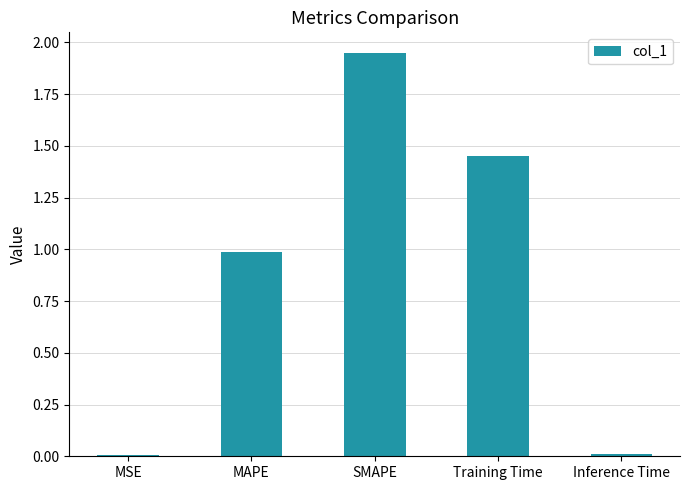

What is the approximate value at MAPE?

1.0